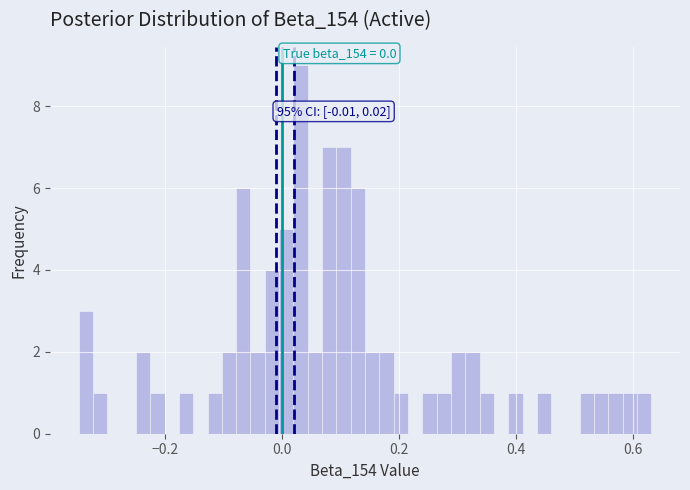

Read against the x-axis, roughly where is the centre of the tallest bar?

0.04